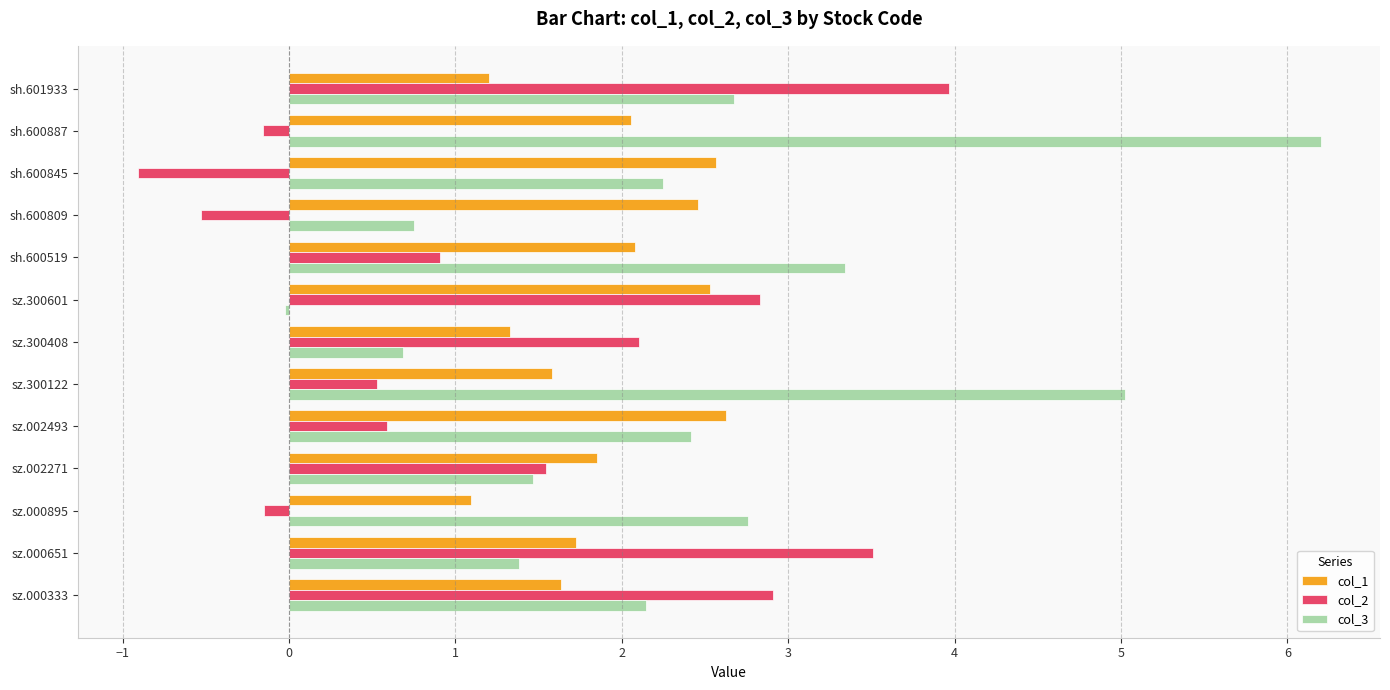

What is the sum of the col_1 values at sz.300408 and sz.300122?

2.9